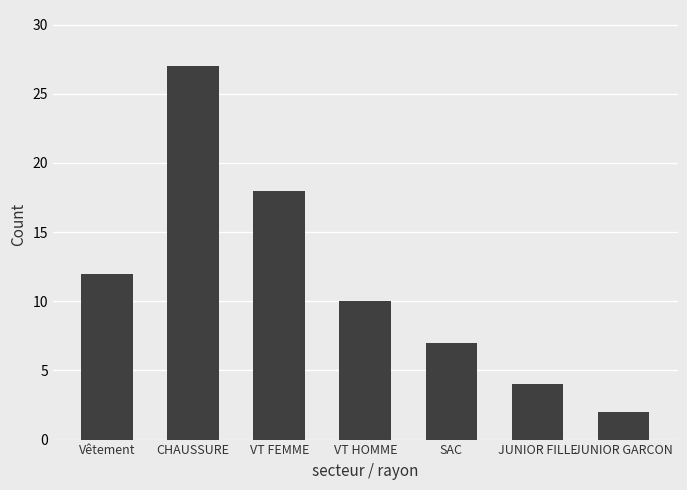

What is the maximum value shown in the chart?

27